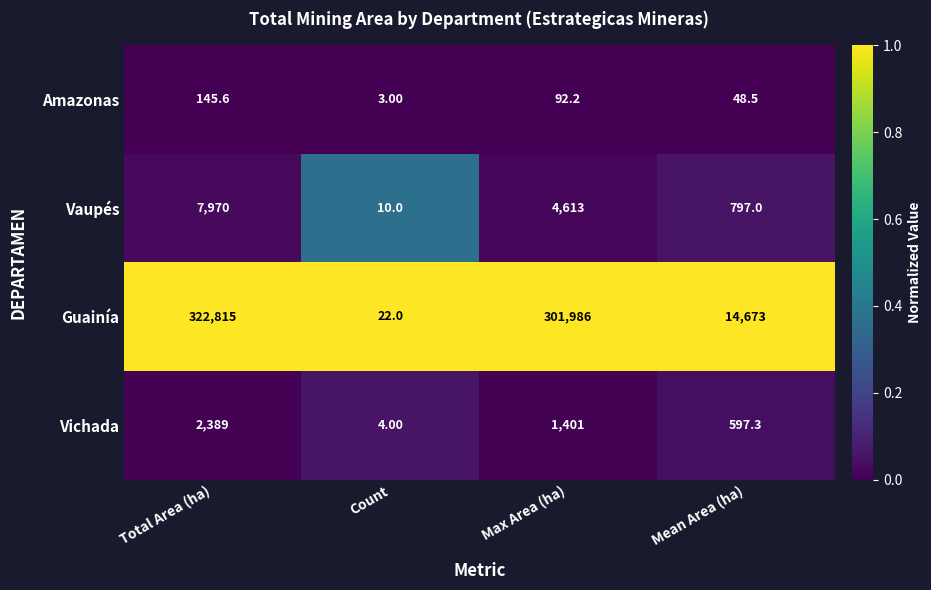

What is the difference between the highest and lowest values at Total Area (ha)?

322669.4